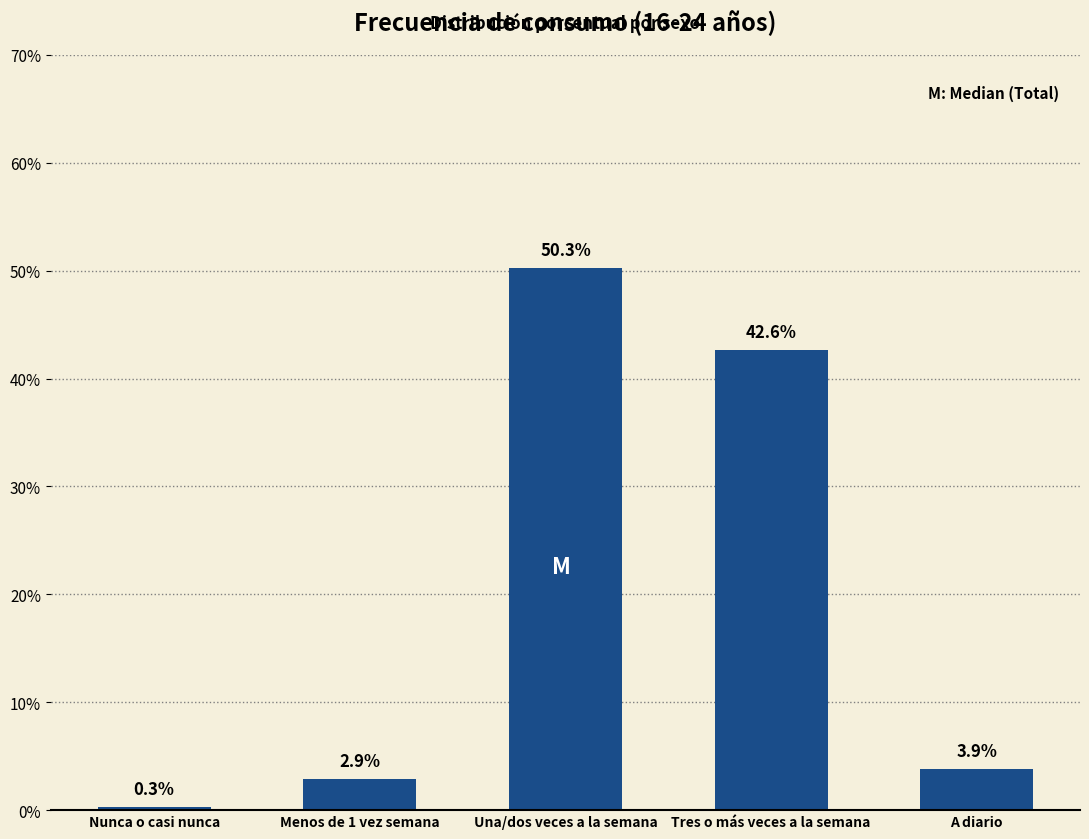

The value at Una/dos veces a la semana is 72.2. True or false?

False